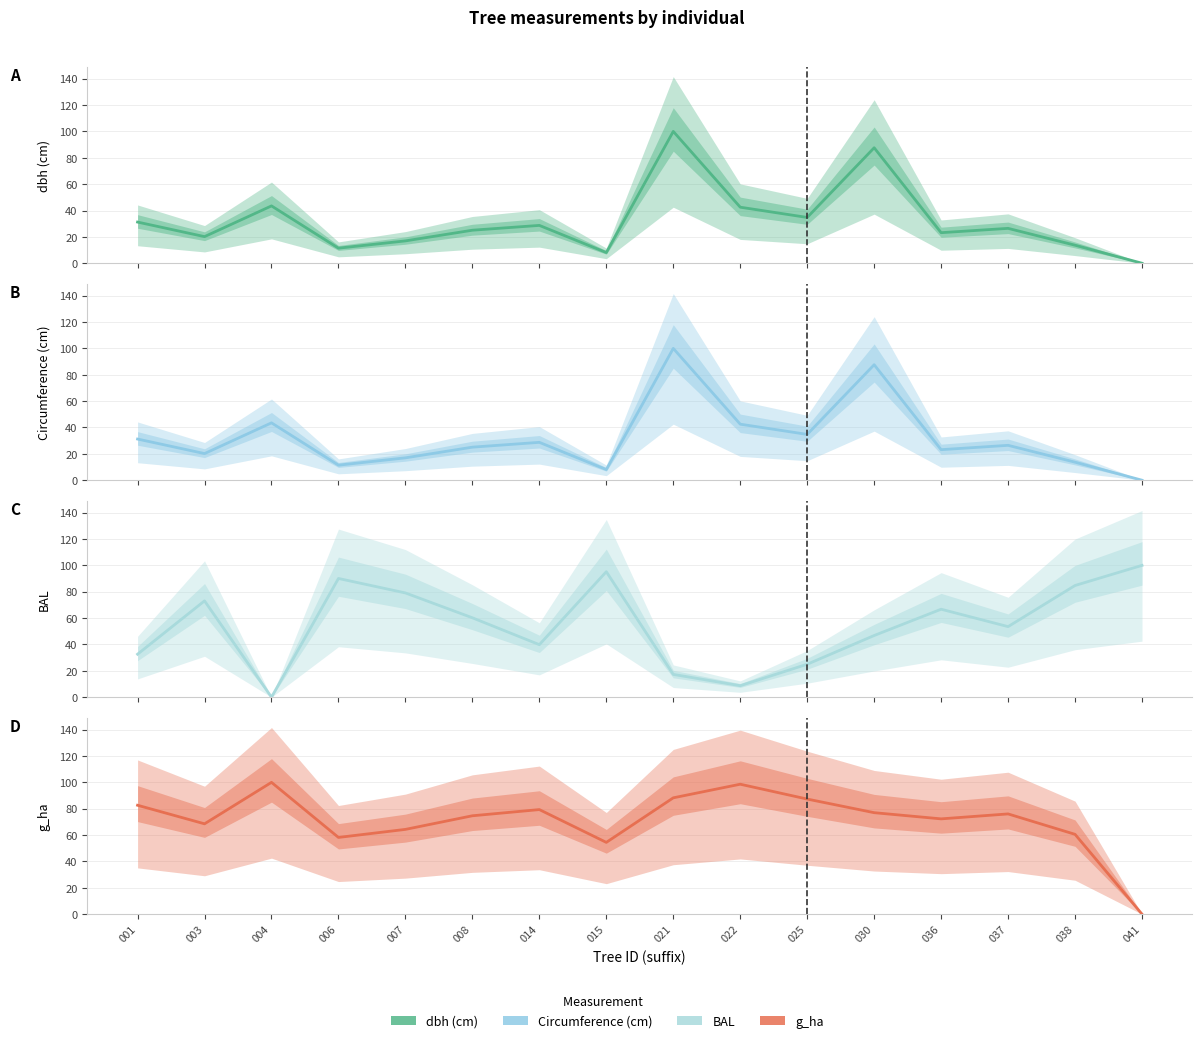

Is the value of BAL at 014 greater than the value of dbh (cm) at 008?

Yes